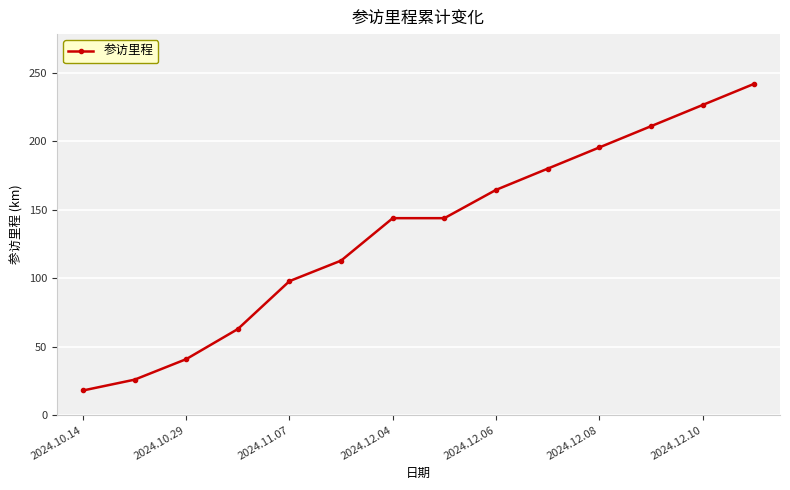

What is the difference between the maximum and second lowest values?

216.2